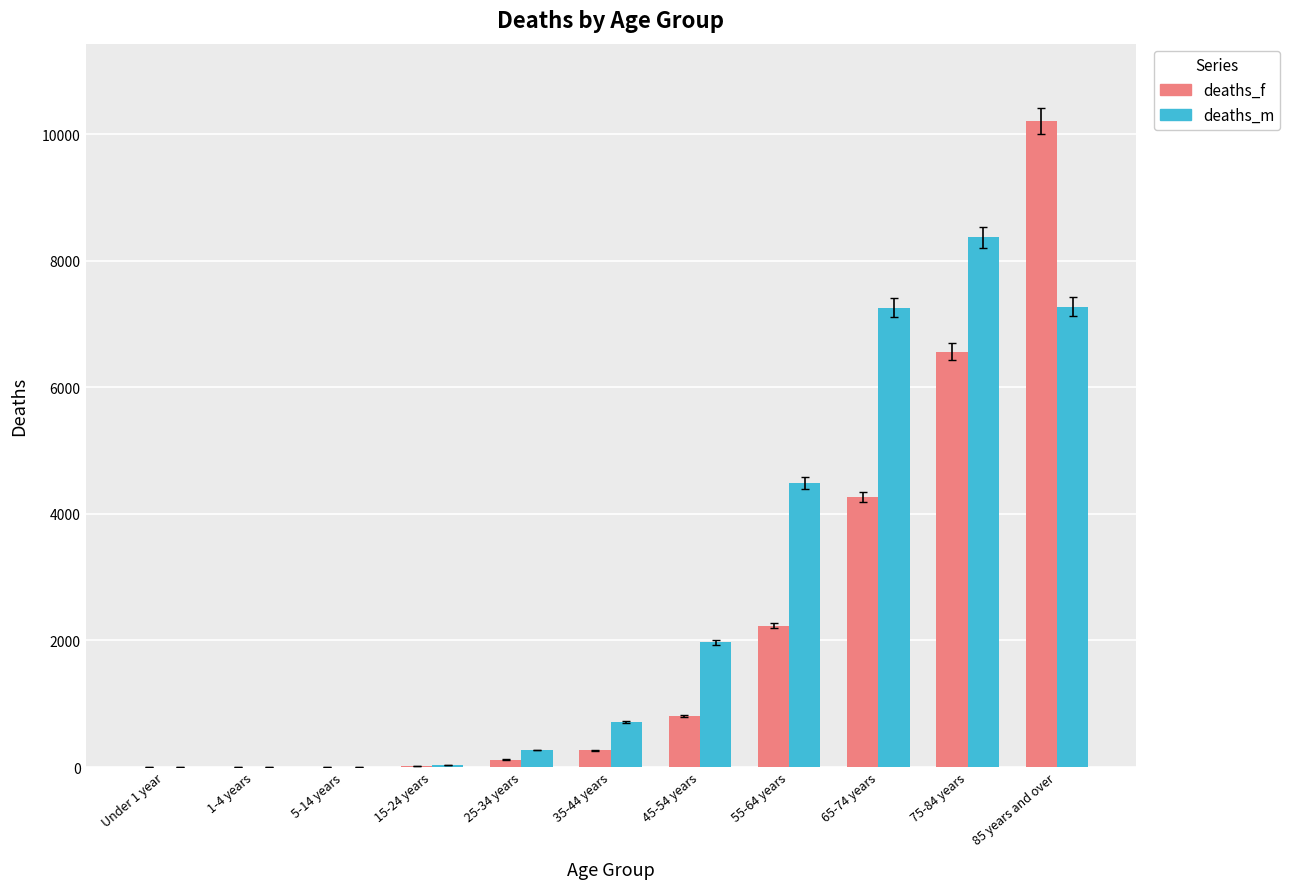

Which series has the largest total across all categories?

deaths_m